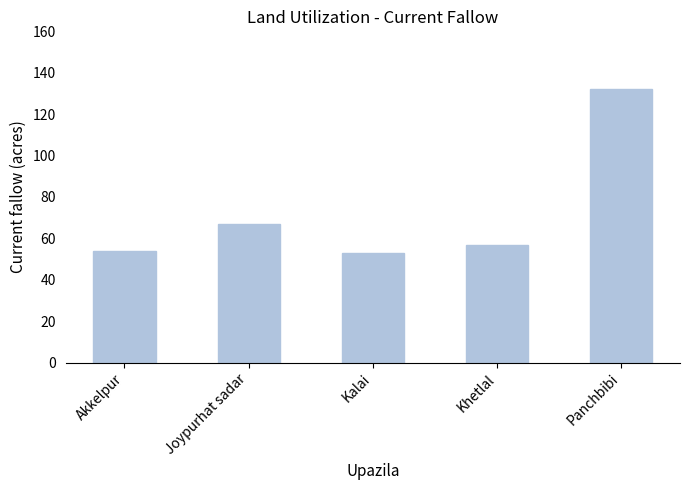

Which category has the highest value across all series?

Panchbibi